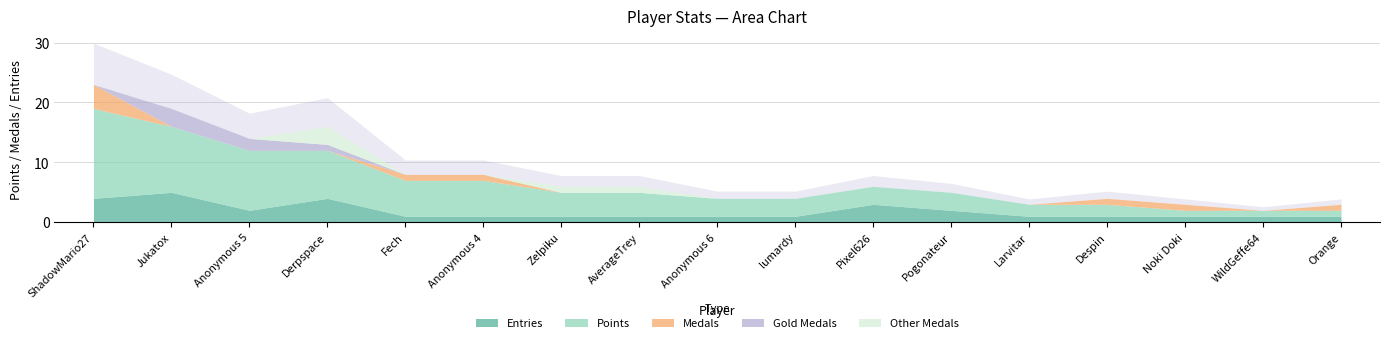

Which series ends up on top after the final intersection of Other Medals and Gold Medals?

Other Medals